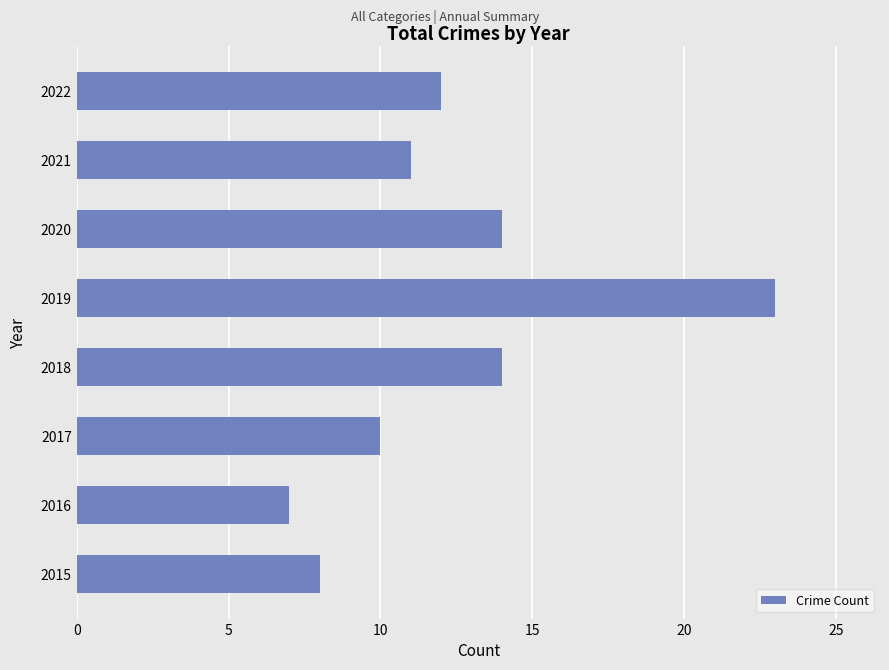

The value at 2021 is 17. True or false?

False